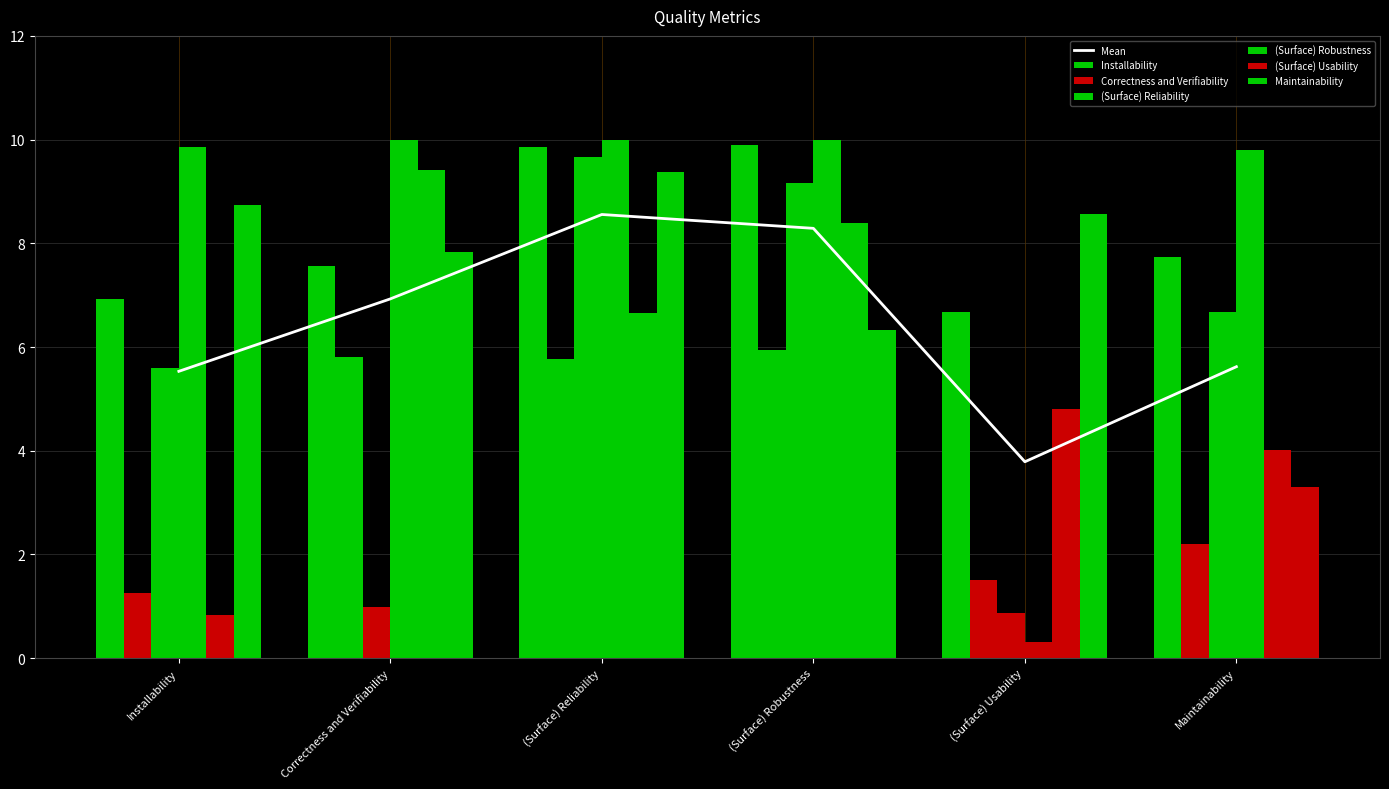

Which label corresponds to the smallest value in the chart?

(Surface) Usability